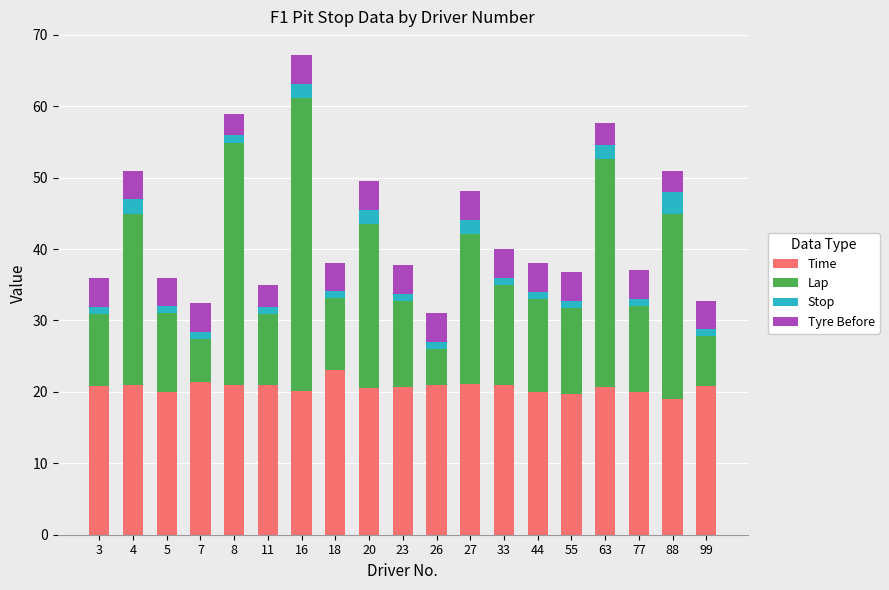

At which category is the sum across all series the highest?

16